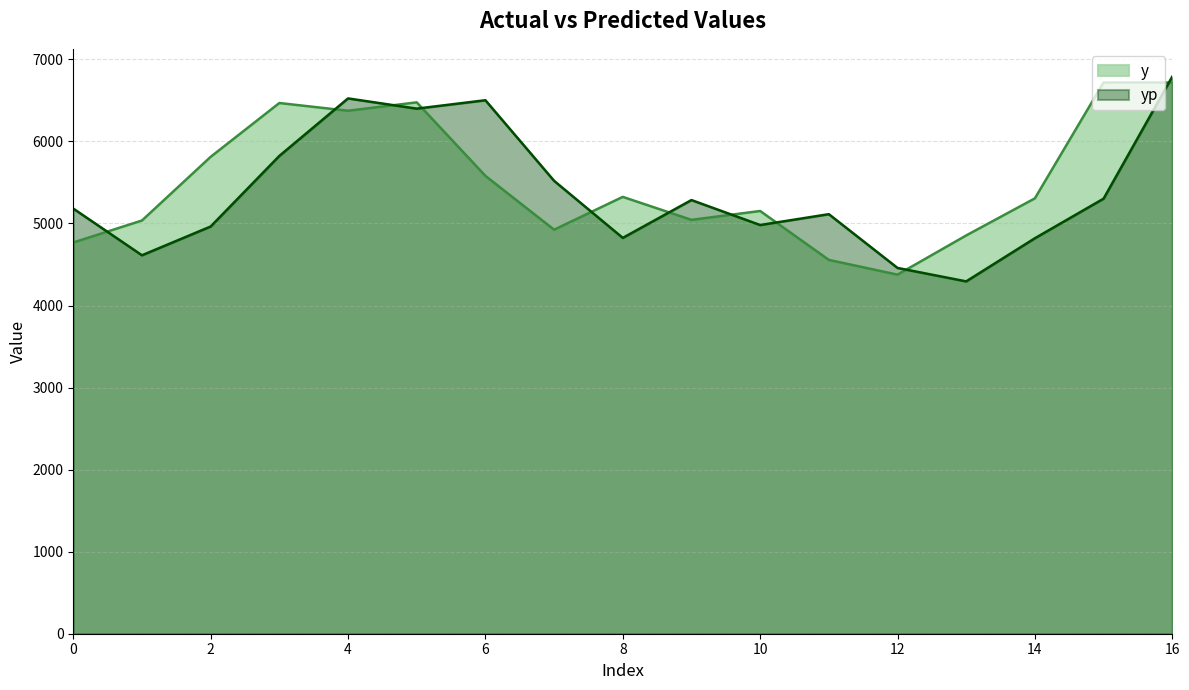

What is the difference between the maximum and minimum values in the y series?

2342.0